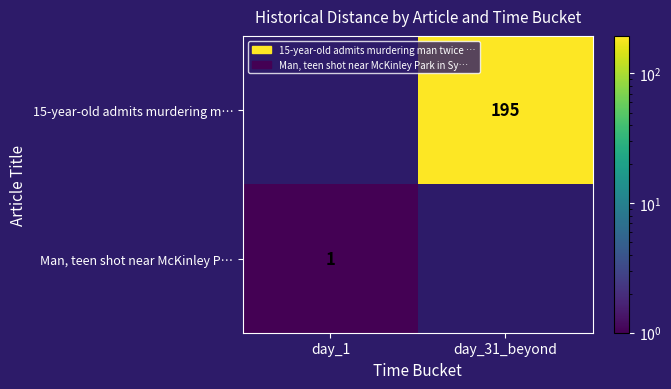

The value of Man, teen shot near McKinley P… at day_1 is 2. True or false?

False